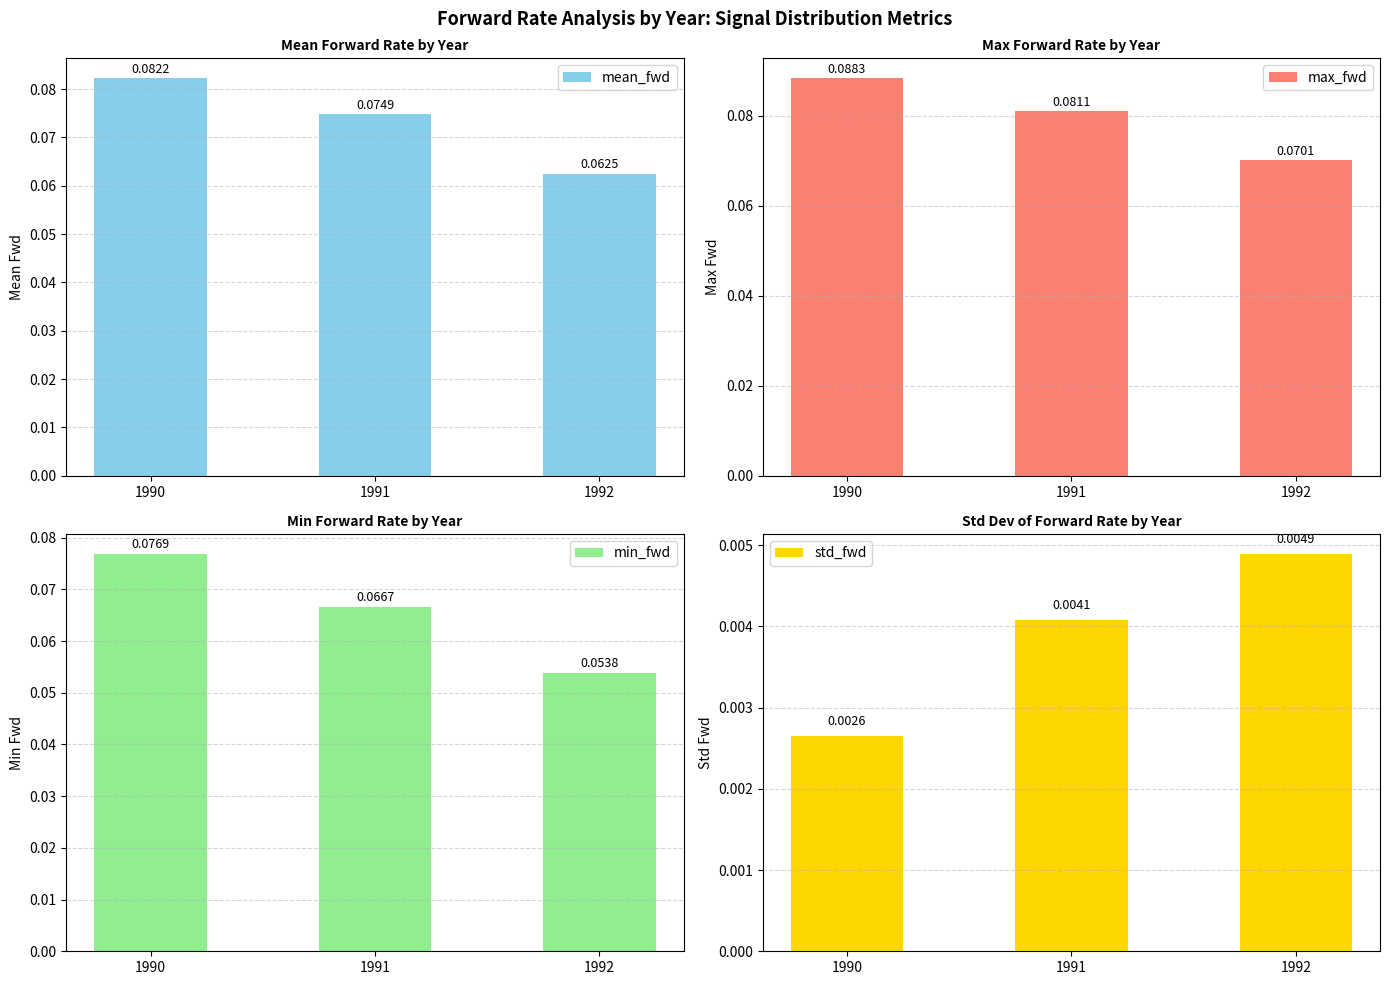

Rank the series by their maximum value, from highest to lowest.

max_fwd, mean_fwd, min_fwd, std_fwd